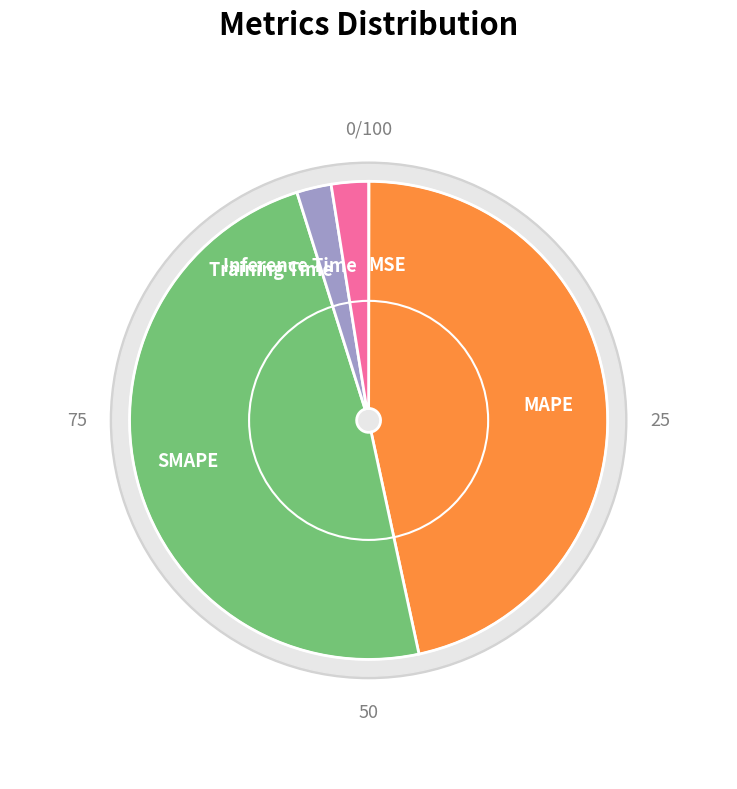

The MAPE slice represents 47% of the pie. True or false?

True